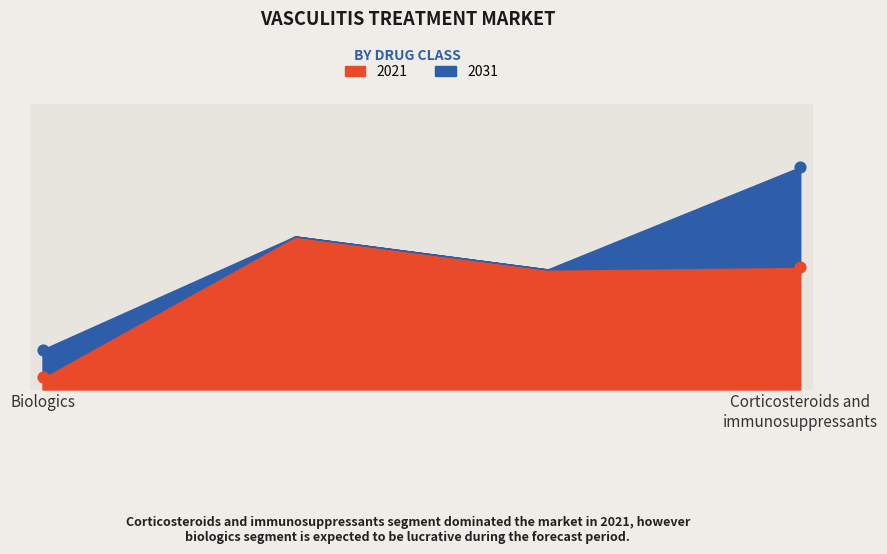

At how many categories does at least one series exceed 2?

2